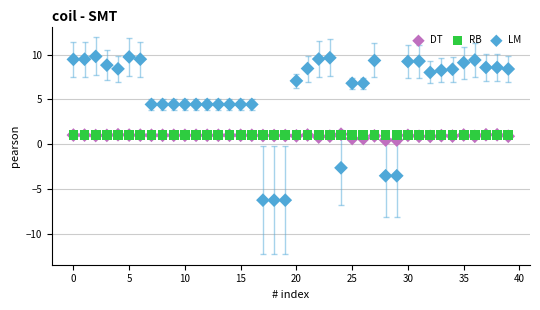

Which series reaches the maximum Y coordinate?

LM